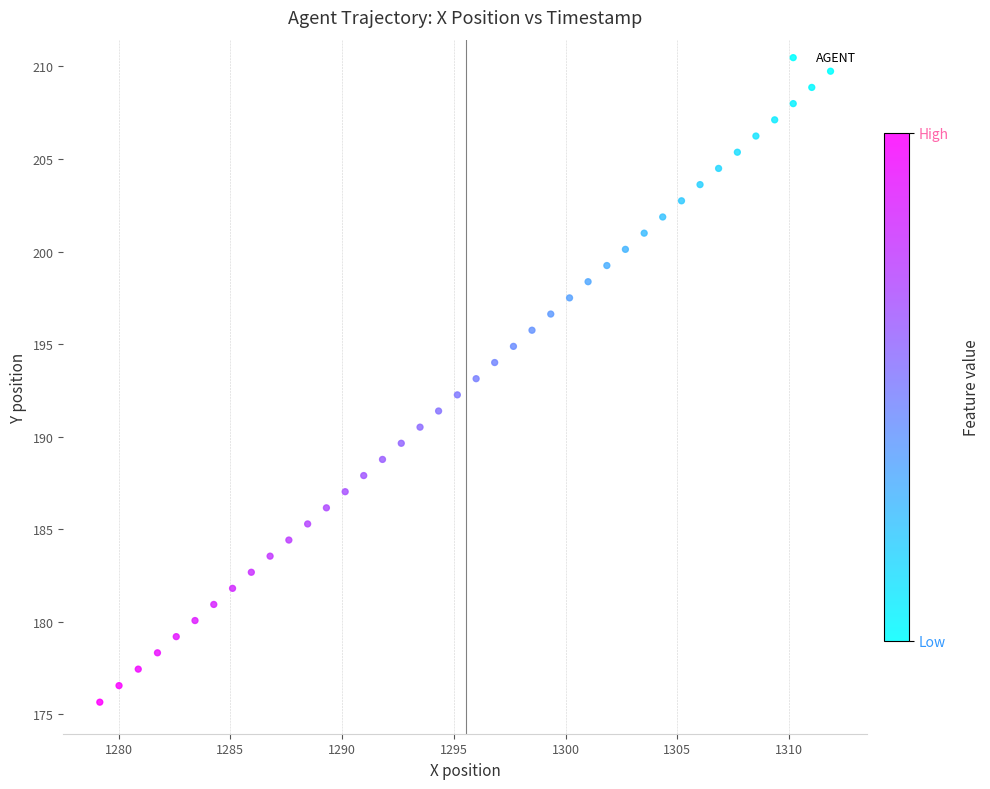

What is the range of X values (max minus min)?

32.7